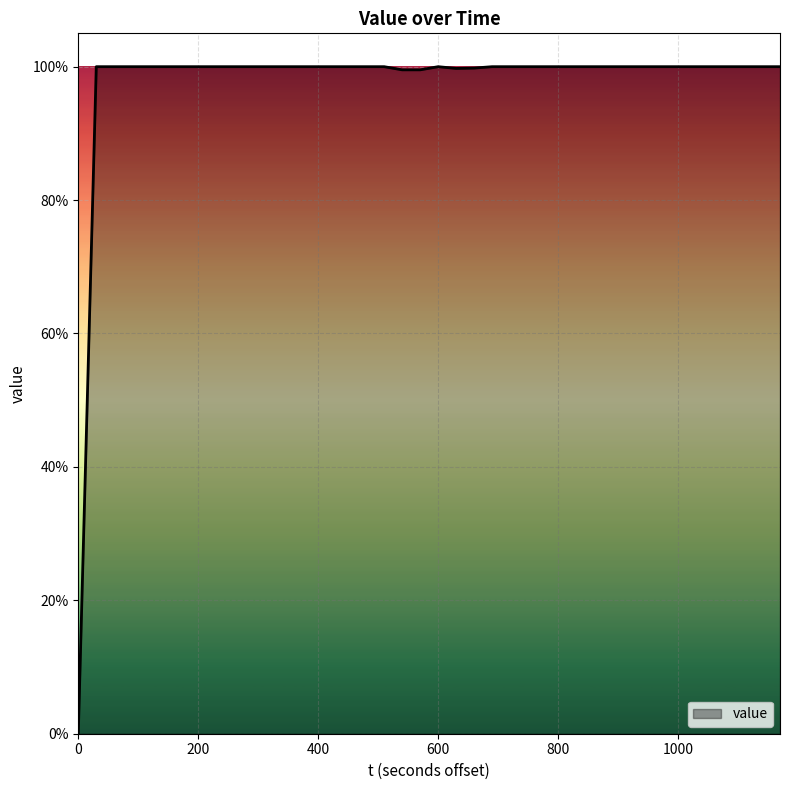

What is the average value?

1.0